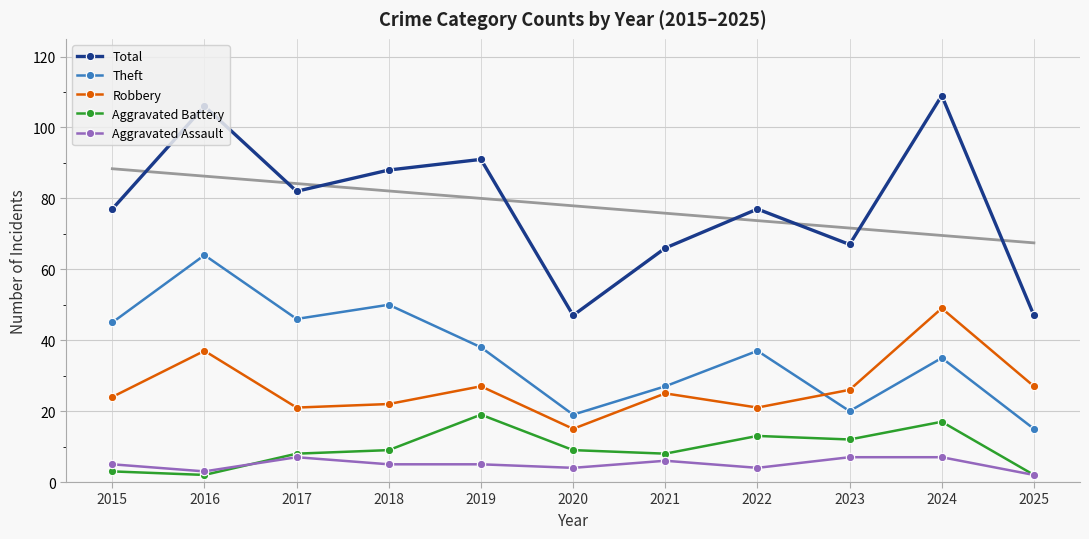

What is the difference between the maximum and minimum values in the Aggravated Assault series?

5